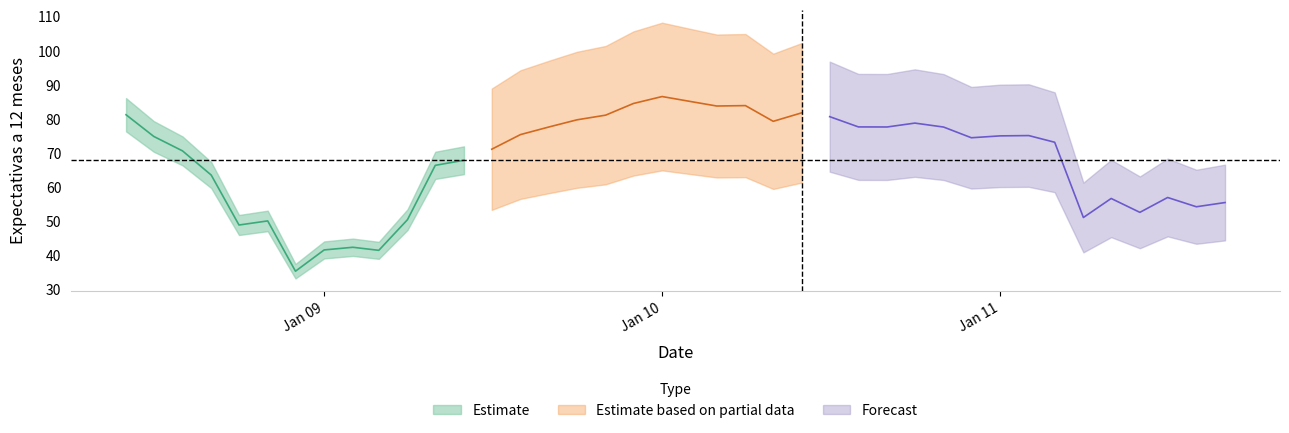

How many points are higher than both their immediate neighbors (excluding endpoints)?

9